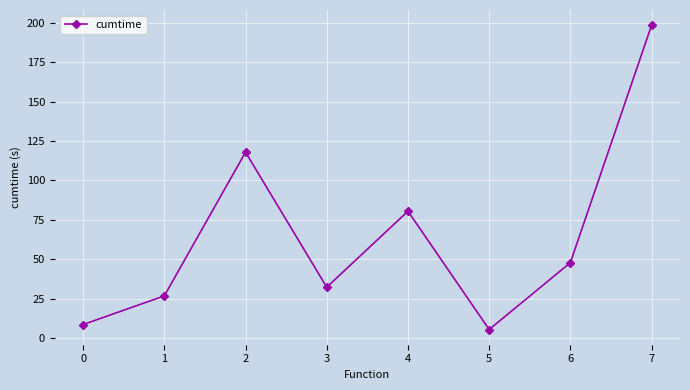

What is the ratio of the value at 0 to the value at 1?

0.3